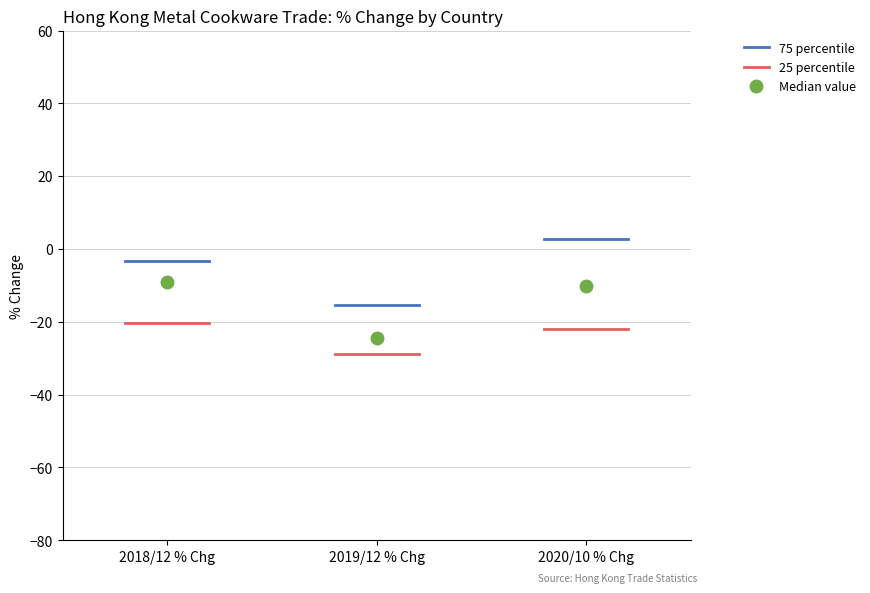

Where does the lower whisker of the box for 2018/12 % Chg end on the y-axis? The values are not printed on the chart, so give them approximately, as read against the axis.

-28